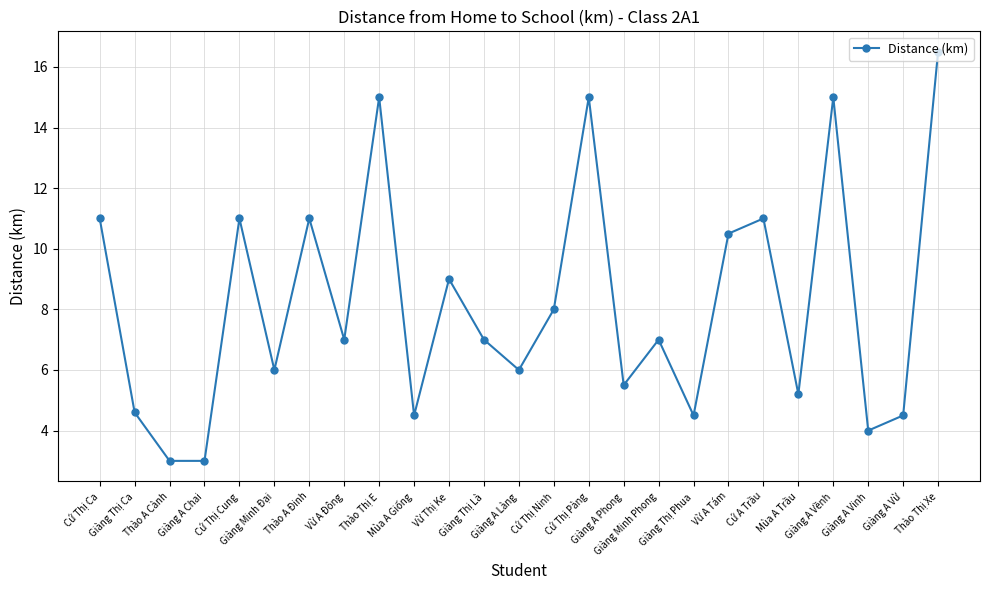

What is the minimum value shown in the chart?

3.0